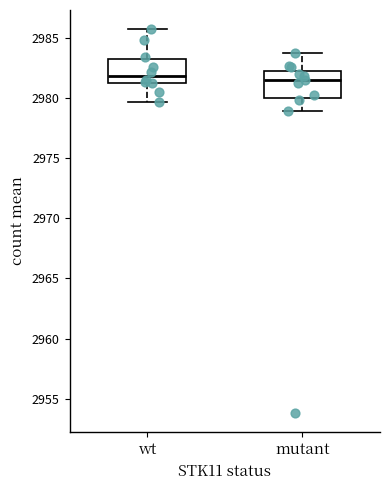

Reading left to right, transcribe this box plot: for each box, give where its median line is, the range the box spans, and where its two whiskers end, as read against the y-axis. The values are not printed on the chart, so give them approximately, as read against the axis.

wt: median 2982.0, box 2981.5 to 2983.0, whiskers 2979.5 to 2985.5
mutant: median 2981.5, box 2980.0 to 2982.5, whiskers 2979.0 to 2984.0